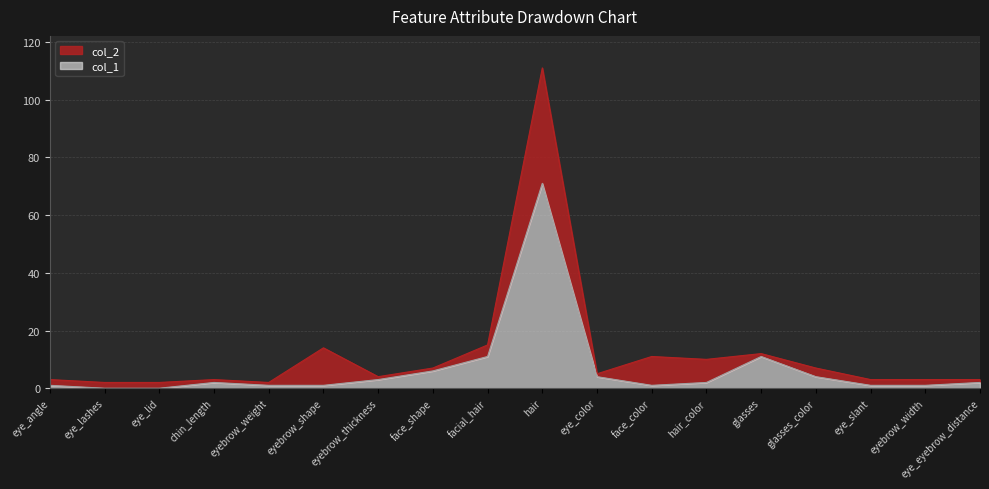

Is it true that col_2 equals 4 at eyebrow_thickness?

True